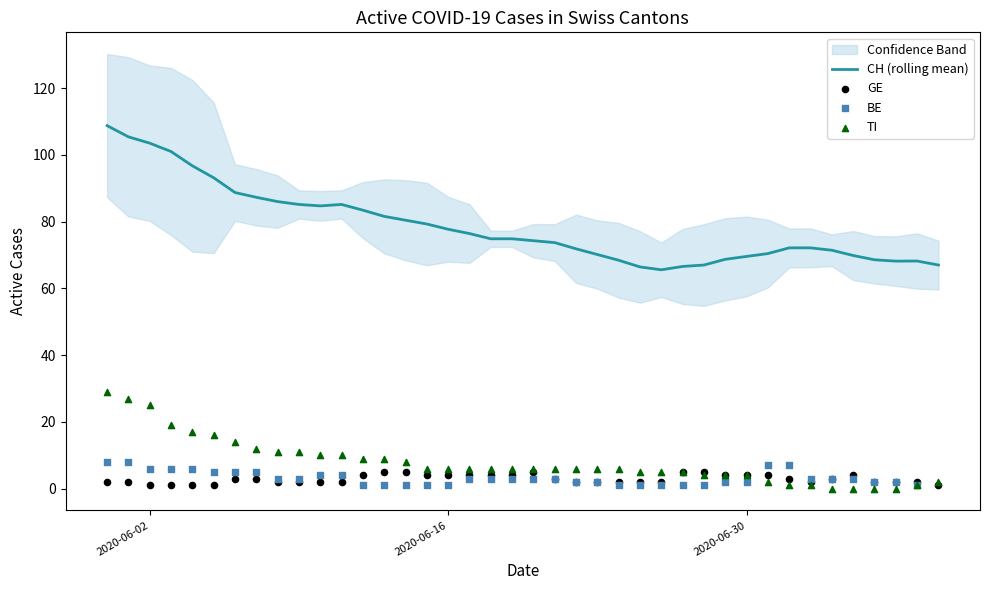

Which series contains the lowest Y value?

TI